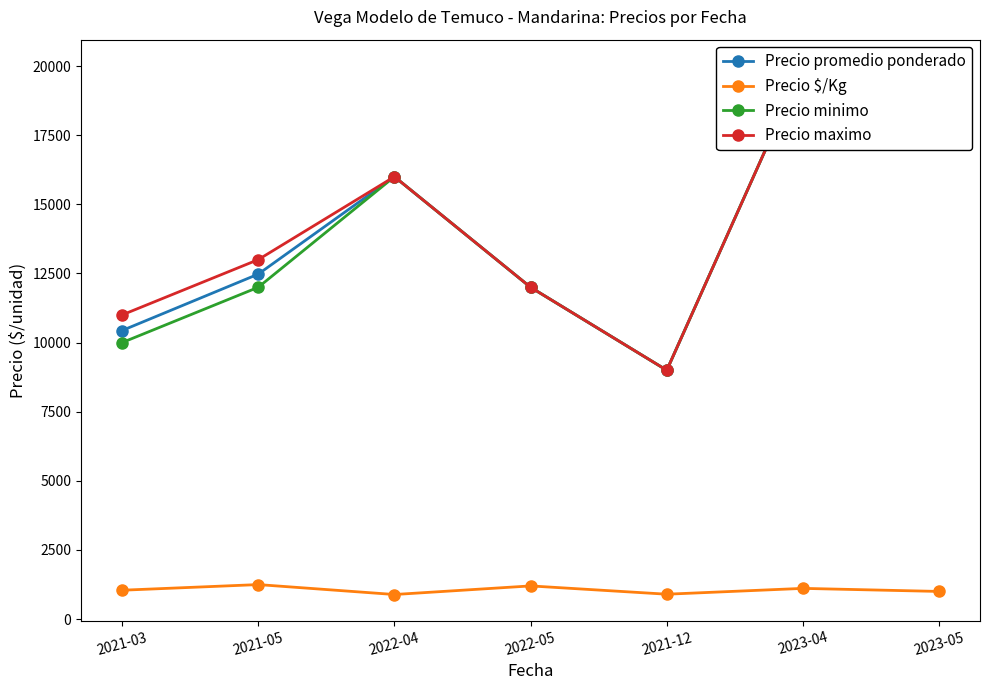

What is the minimum value shown in the chart?

889